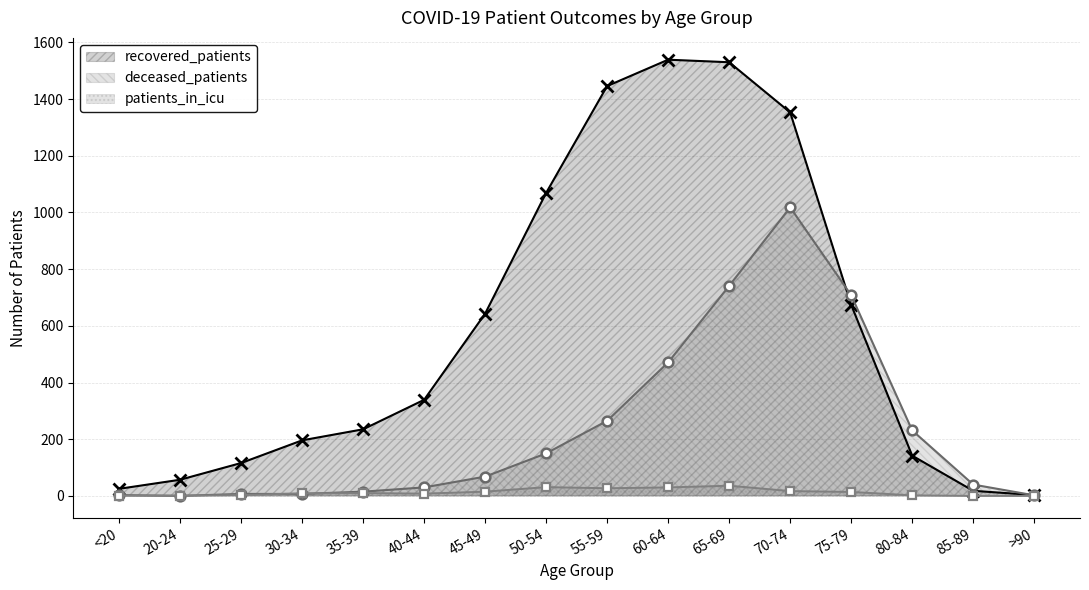

What is the spread (max minus min) of values at 45-49?

628